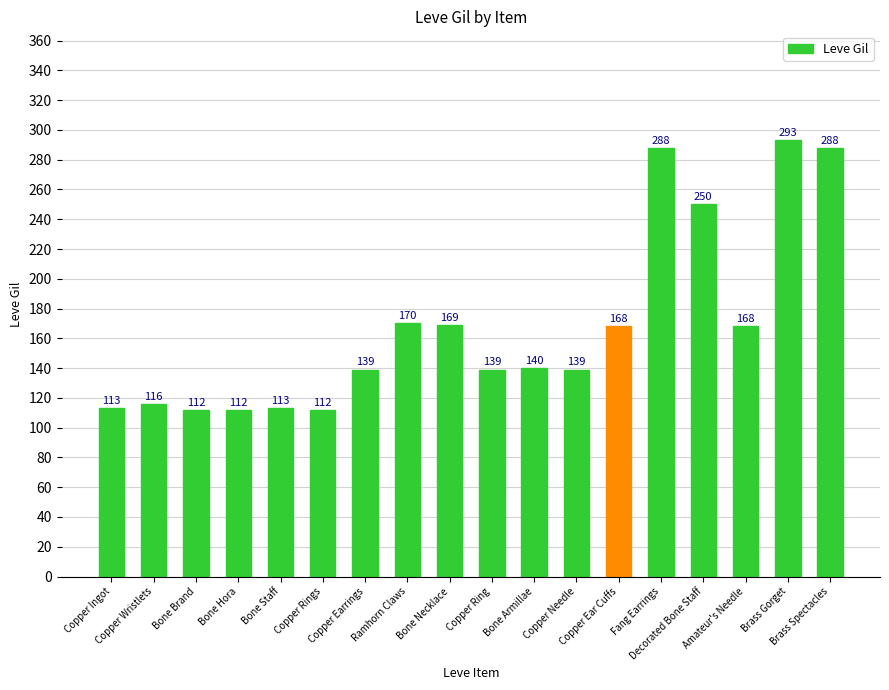

What is the difference between the second highest and second lowest values?

176